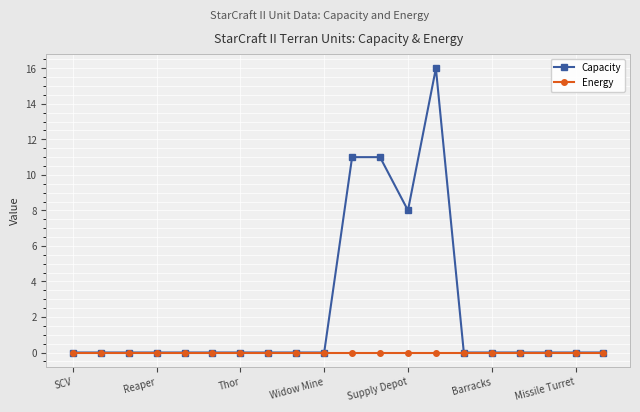

At how many categories does at least one series exceed 2?

4